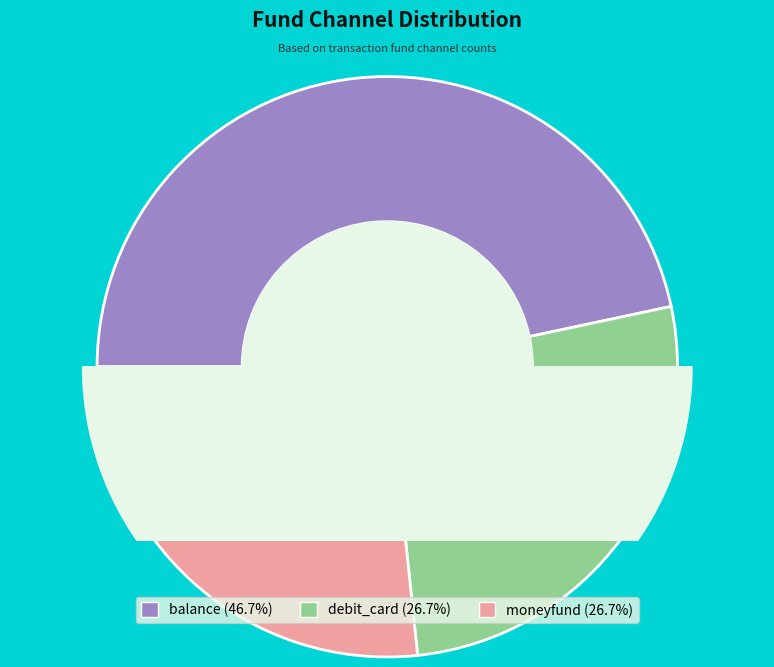

What is the largest slice in the pie chart?

balance